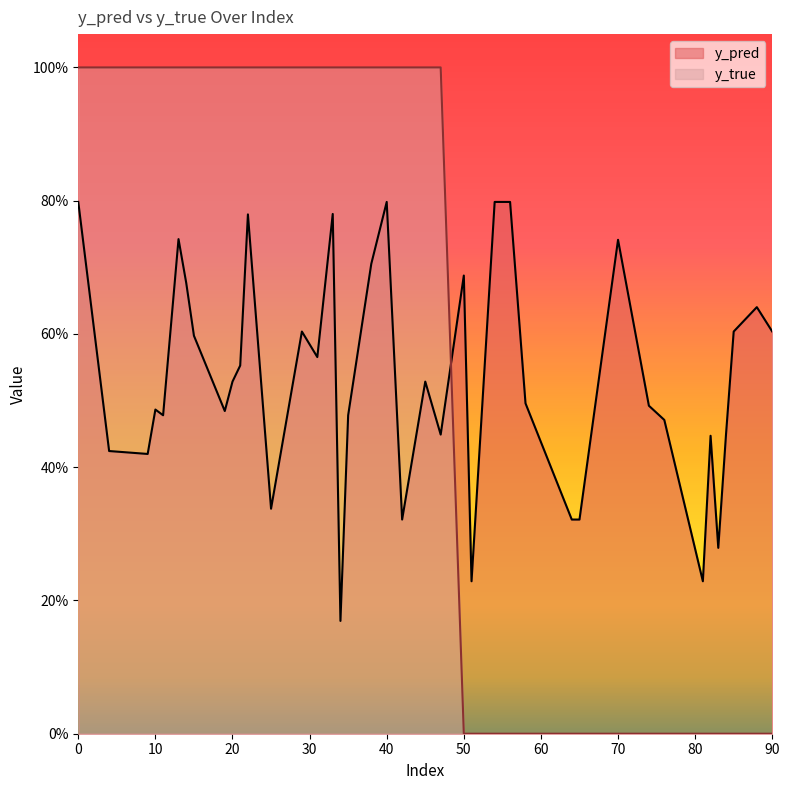

Is it true that y_true equals 1.0 at 25?

True